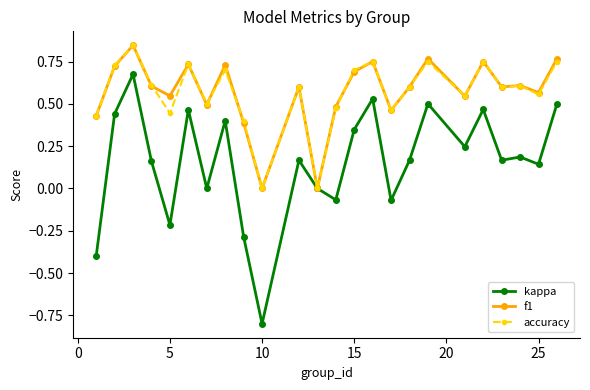

What is the minimum value shown in the chart?

-0.8